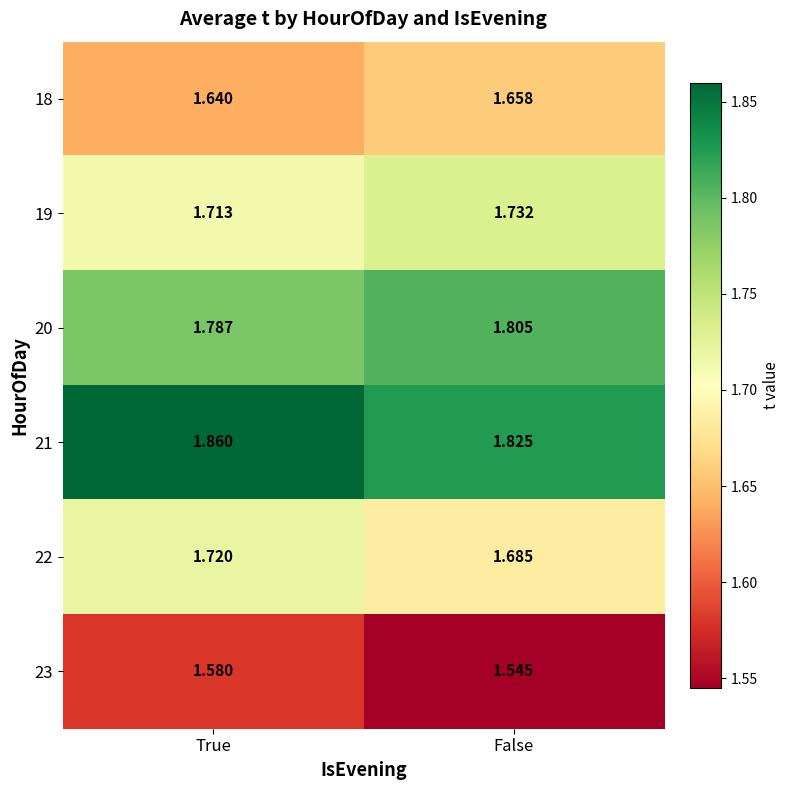

Which category has the lowest value in the 20 series?

True